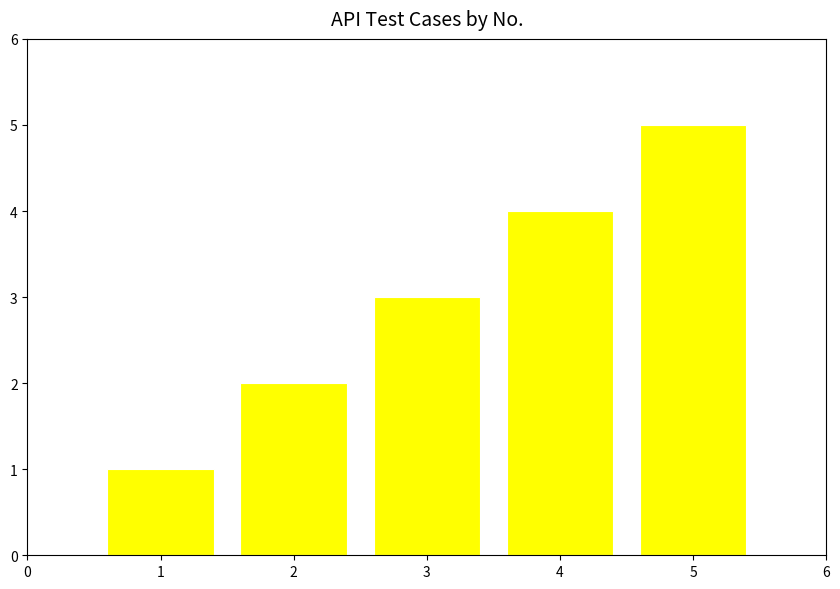

Count the number of data series in this chart.

1